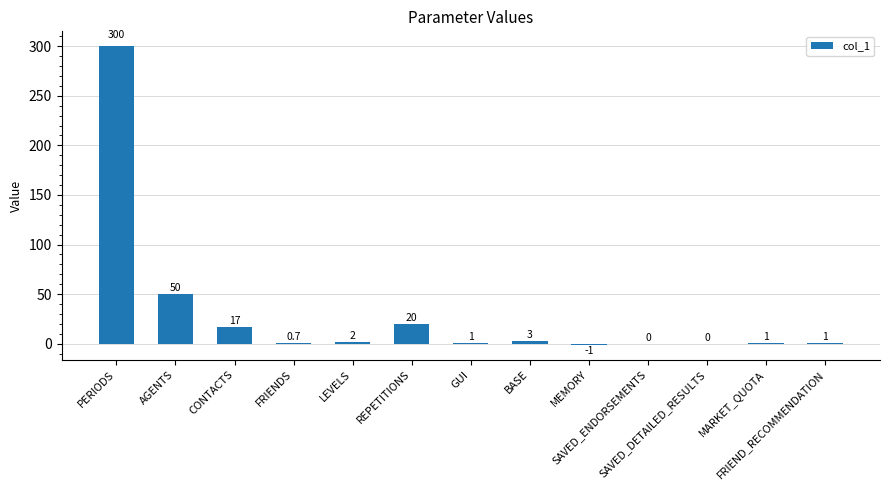

Reading right to left, list all the values displayed in this chart.

1.0	1.0	0.0	0.0	-1.0	3.0	1.0	20.0	2.0	0.7	17.0	50.0	300.0